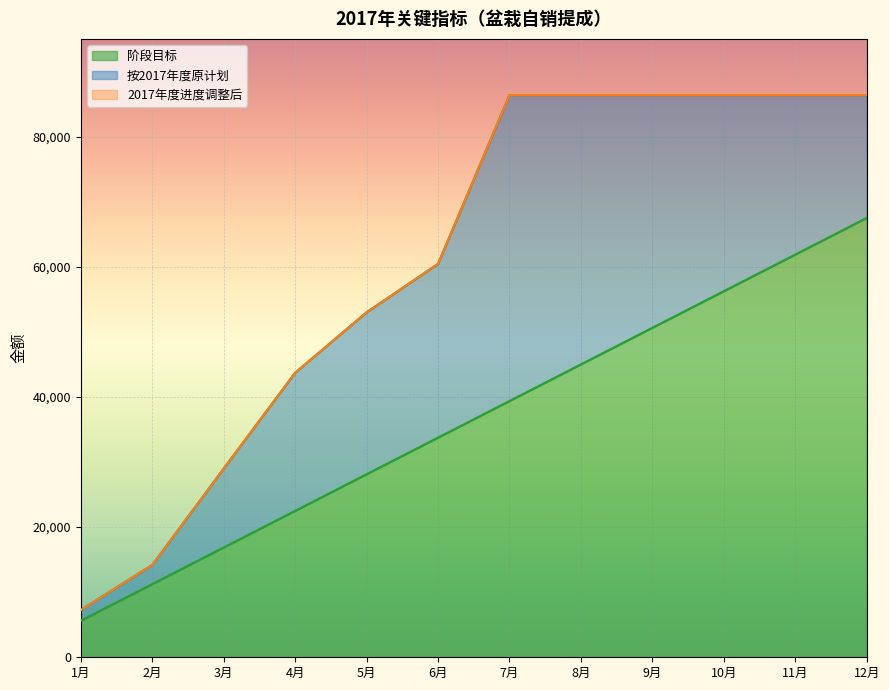

True or false: 按2017年度原计划 and 阶段目标 cross at least once.

False